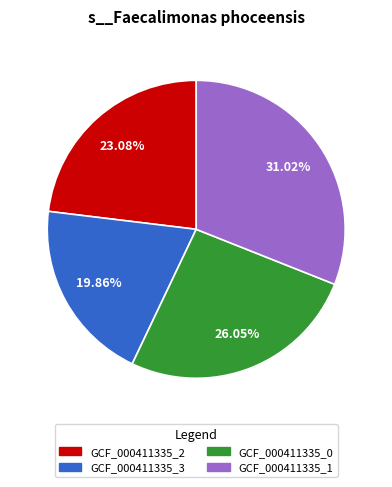

Does any single category account for the majority?

No